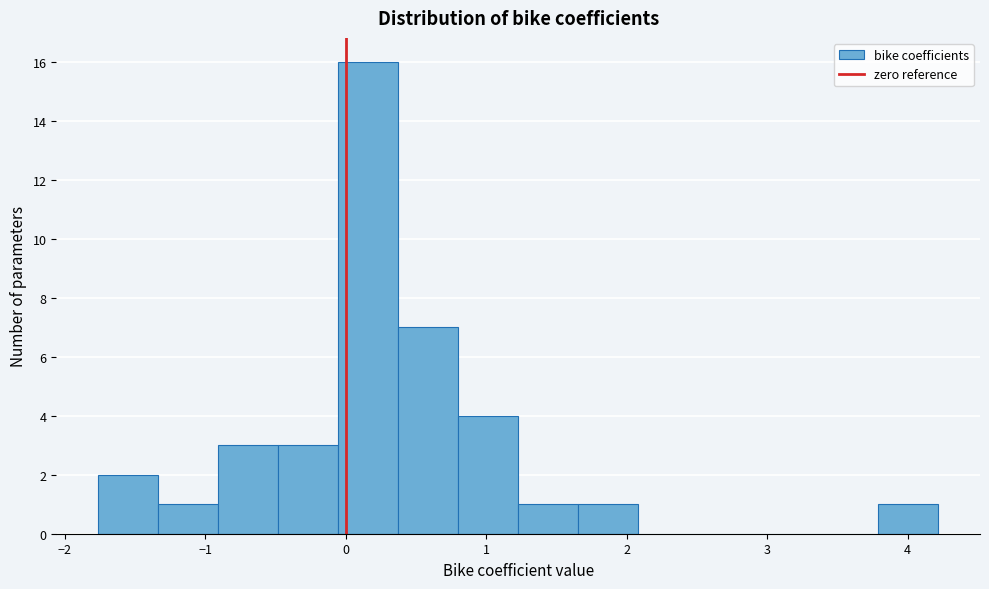

Reading left to right, transcribe this chart: for each bar, give the range it covers on the x-axis and its height. Neither the bar edges nor the heights are printed on the chart, so give them approximately, as read against the axes.

-1.8 to -1.3: 2
-1.3 to -0.9: 1
-0.9 to -0.5: 3
-0.5 to -0.1: 3
-0.1 to 0.4: 16
0.4 to 0.8: 7
0.8 to 1.2: 4
1.2 to 1.7: 1
1.7 to 2.1: 1
2.1 to 2.5: 0
2.5 to 2.9: 0
2.9 to 3.4: 0
3.4 to 3.8: 0
3.8 to 4.2: 1